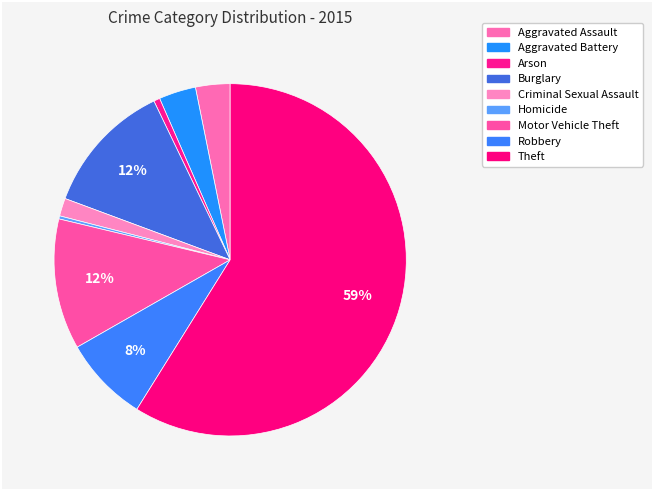

How many slices are in this pie chart?

9